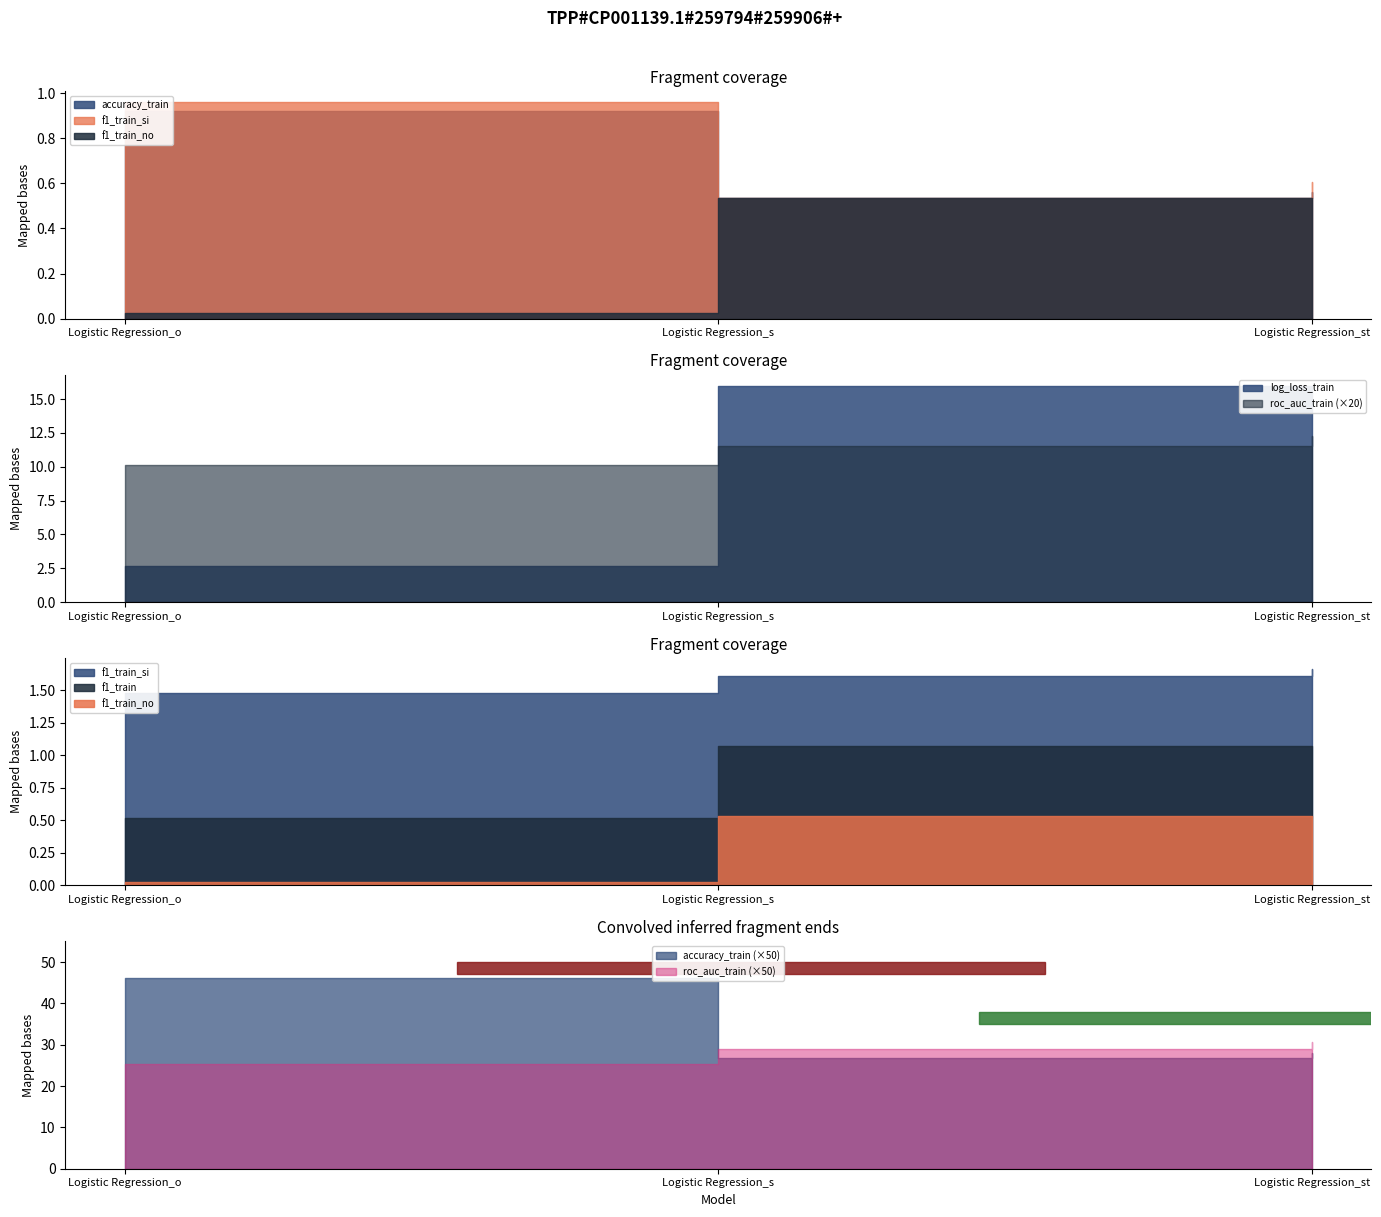

Reading left to right, what are all the values shown in this chart?

accuracy_train: Logistic Regression_o=0.9	Logistic Regression_s=0.5	Logistic Regression_st=0.6
log_loss_train: Logistic Regression_o=2.7	Logistic Regression_s=16.0	Logistic Regression_st=15.2
roc_auc_train: Logistic Regression_o=0.5	Logistic Regression_s=0.6	Logistic Regression_st=0.6
f1_train: Logistic Regression_o=0.5	Logistic Regression_s=0.5	Logistic Regression_st=0.6
f1_train_si: Logistic Regression_o=1.0	Logistic Regression_s=0.5	Logistic Regression_st=0.6
f1_train_no: Logistic Regression_o=0.0	Logistic Regression_s=0.5	Logistic Regression_st=0.5